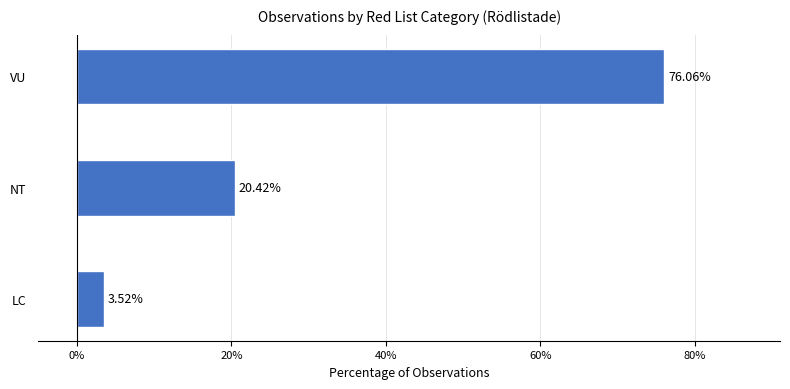

List the labels in order of value, smallest first.

LC, NT, VU